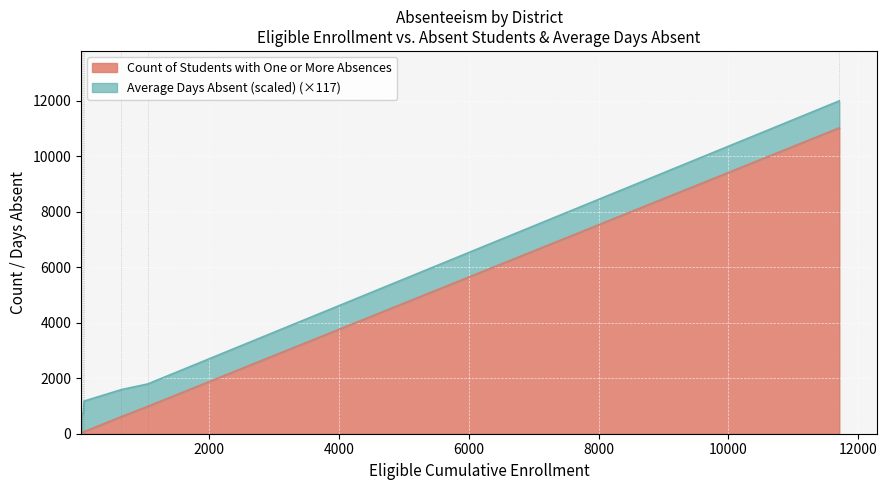

The value of Count of Students with One or More Absences at Howell Mountain Elementary is 100.3. True or false?

False